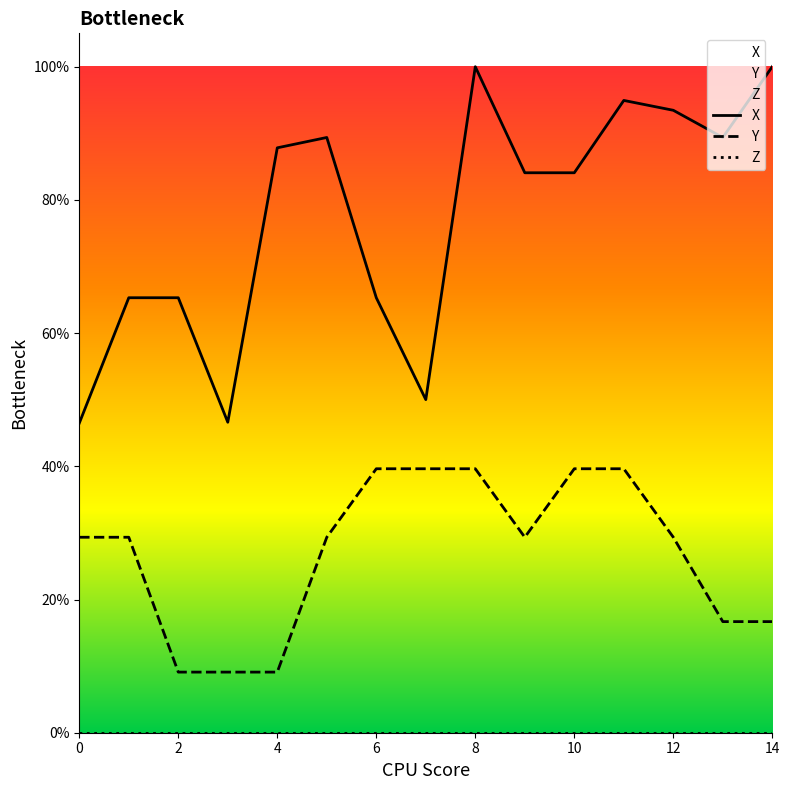

True or false: Y and X cross at least once.

False